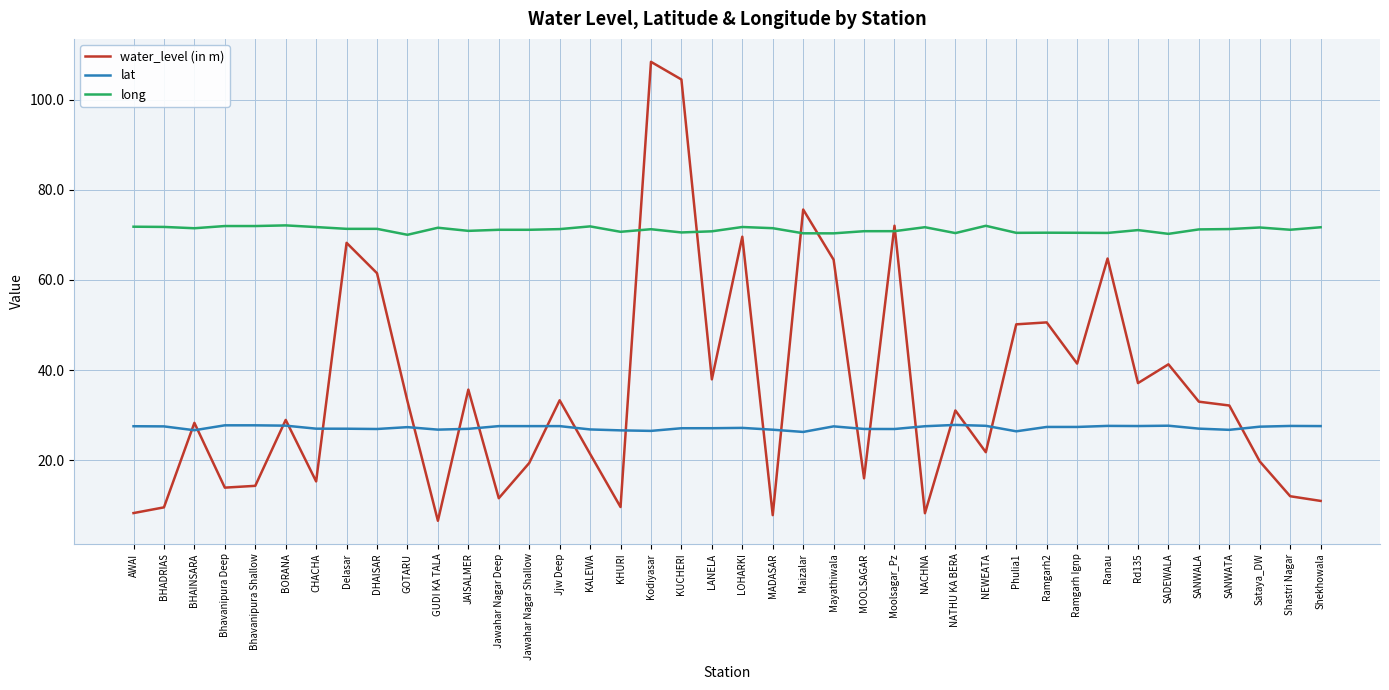

What are all the series names shown in the legend?

water_level (in m), lat, long